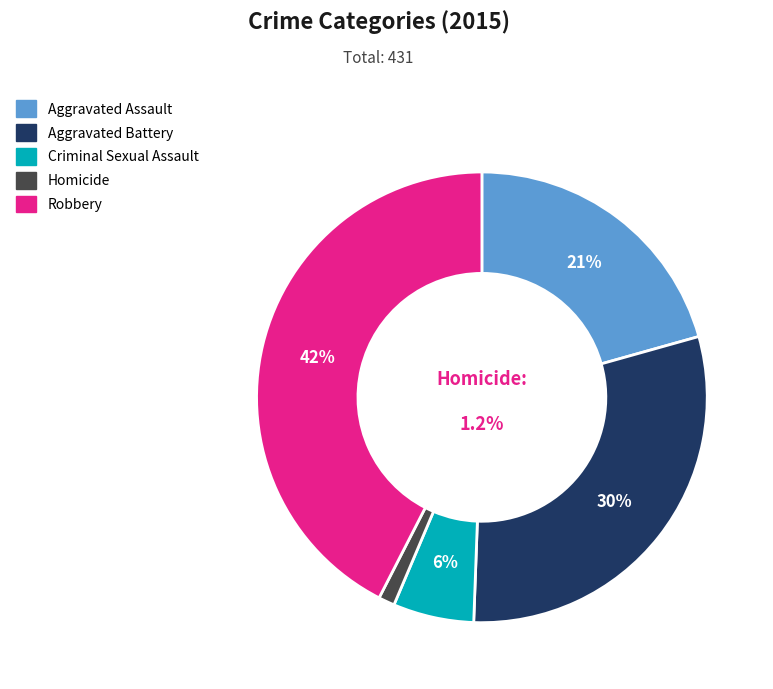

What portion of the pie excludes Aggravated Assault?

79.4%